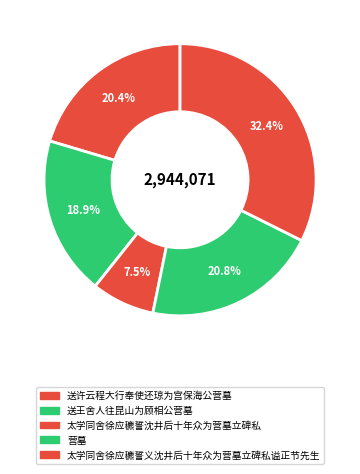

To the nearest percent, what portion does 太学同舍徐应穮誓沈井后十年众为营墓立碑私 represent?

8%